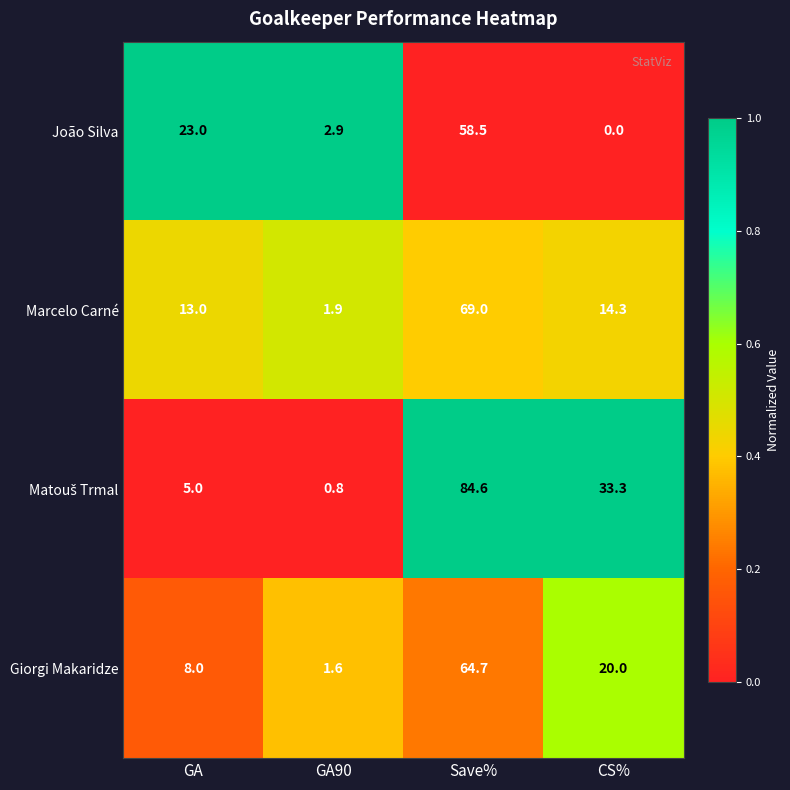

What is the sum of the João Silva values at GA and CS%?

23.0